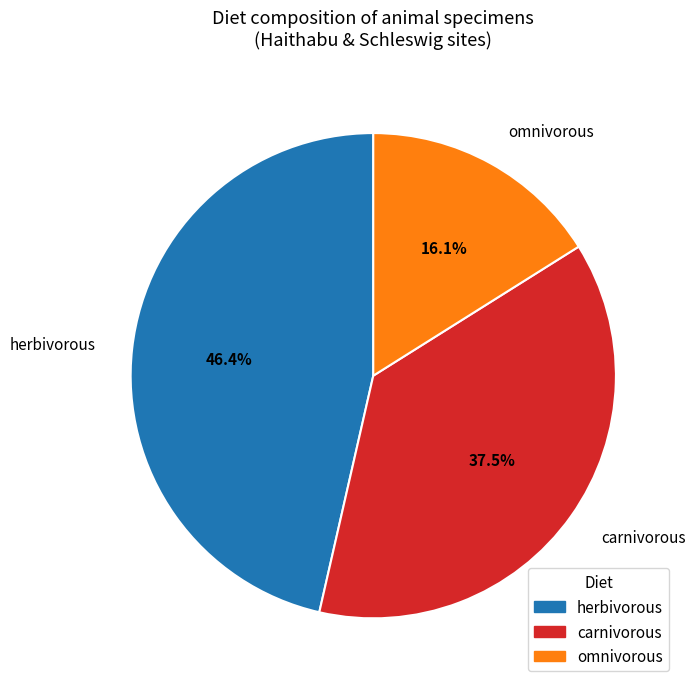

How many segments does this pie chart have?

3